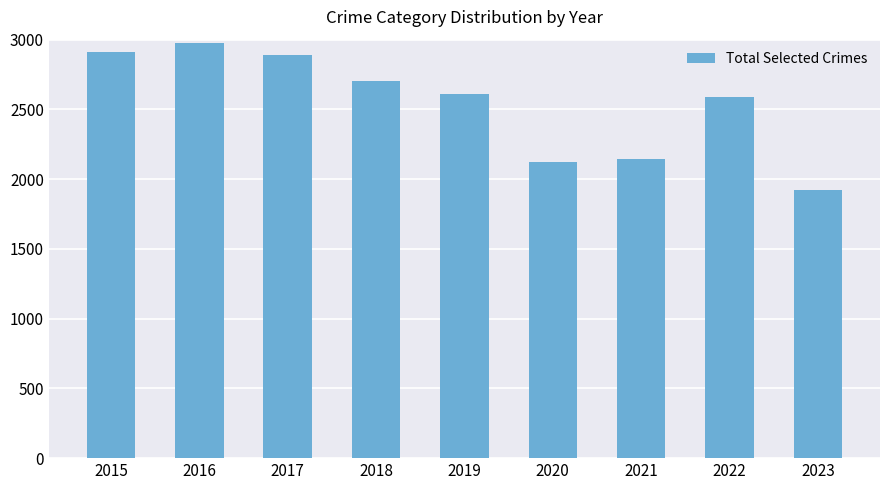

Which category has the highest value across all series?

2016